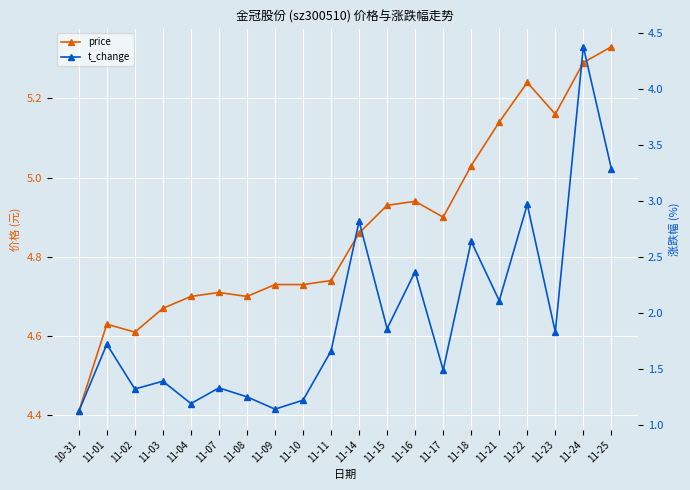

At which category does price reach its first local peak?

11-01